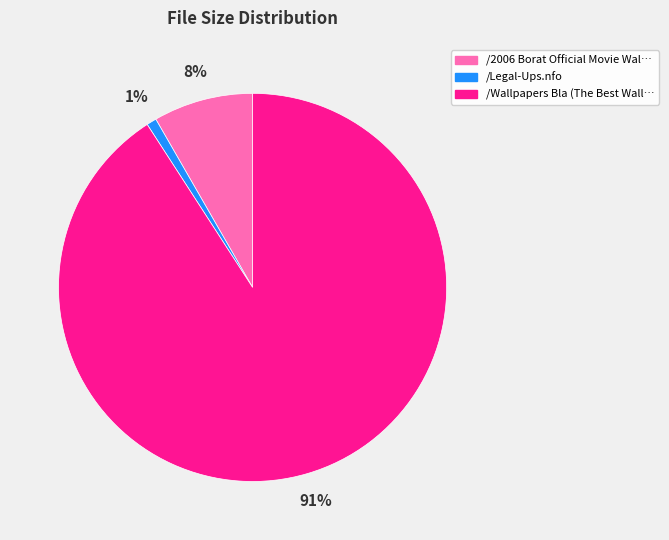

Is there a majority slice in this chart?

Yes